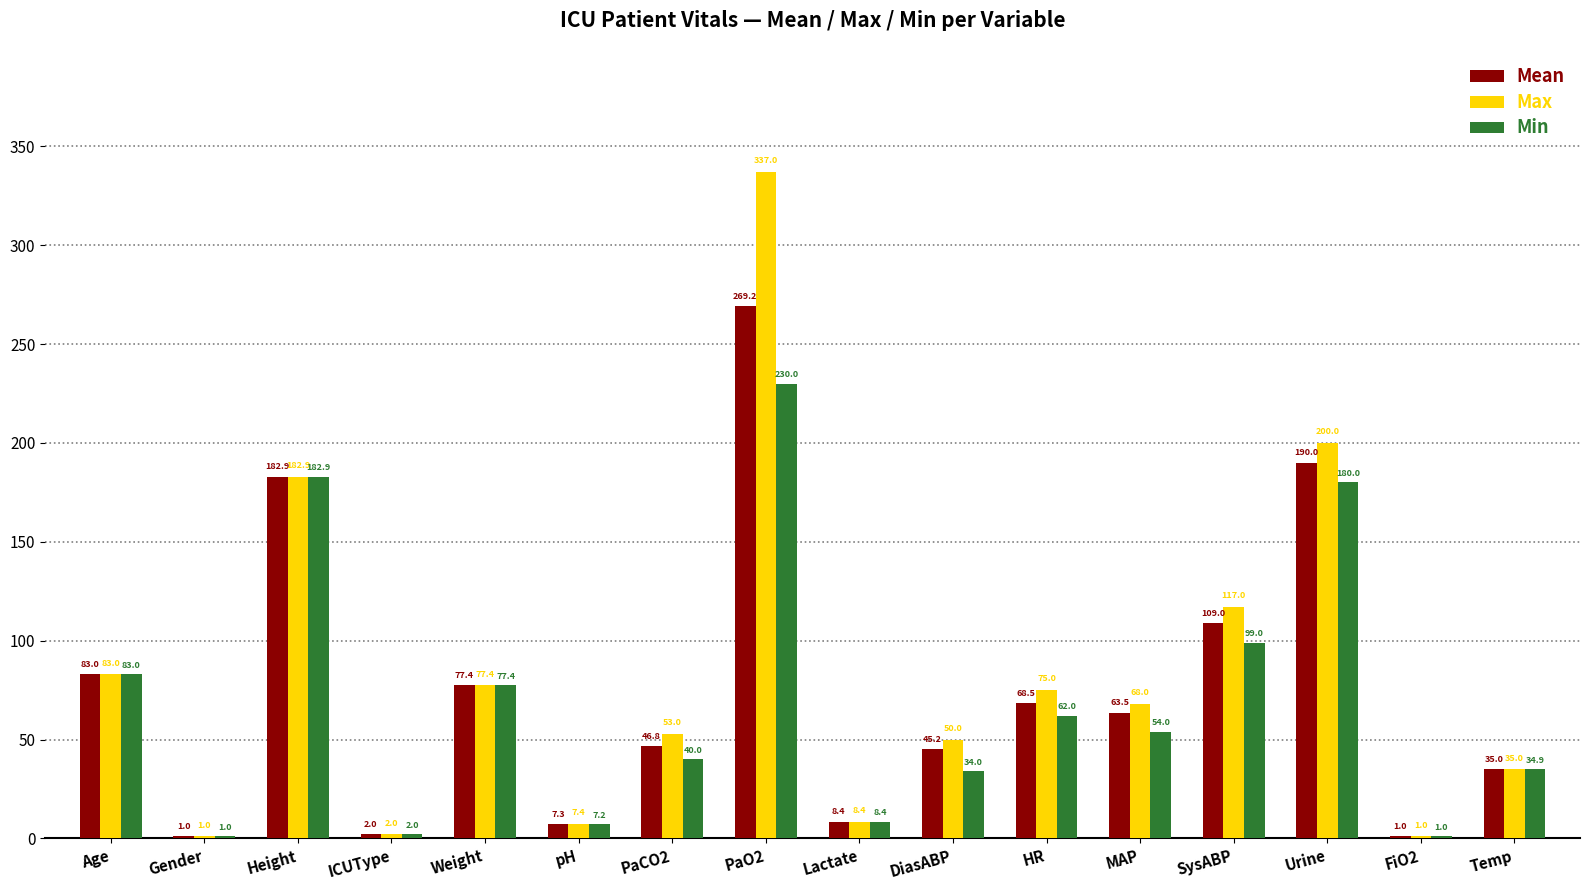

Where is Max nearest to the value 169?

Height